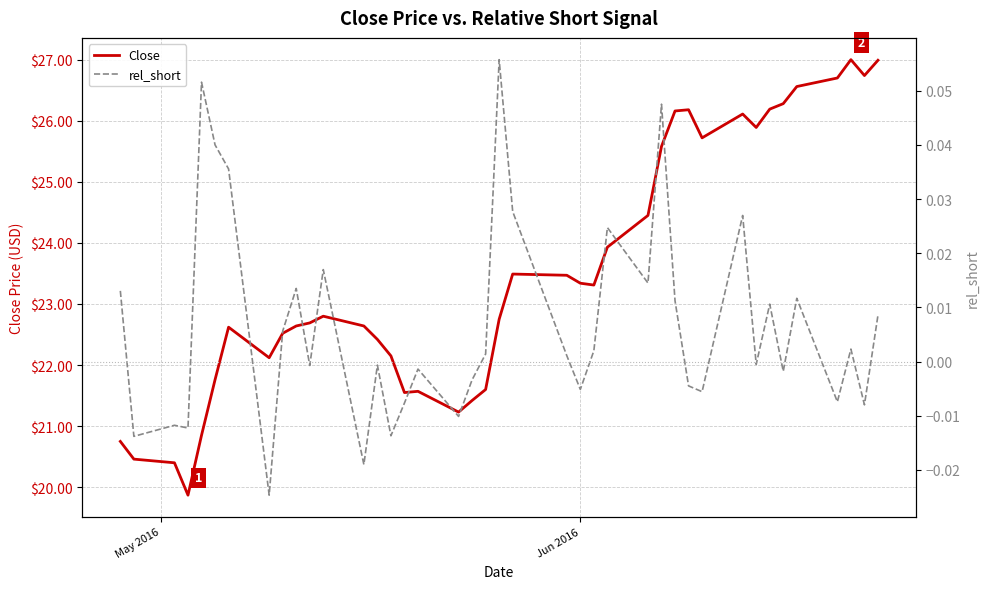

How many interior local valleys does the rel_short series have?

14